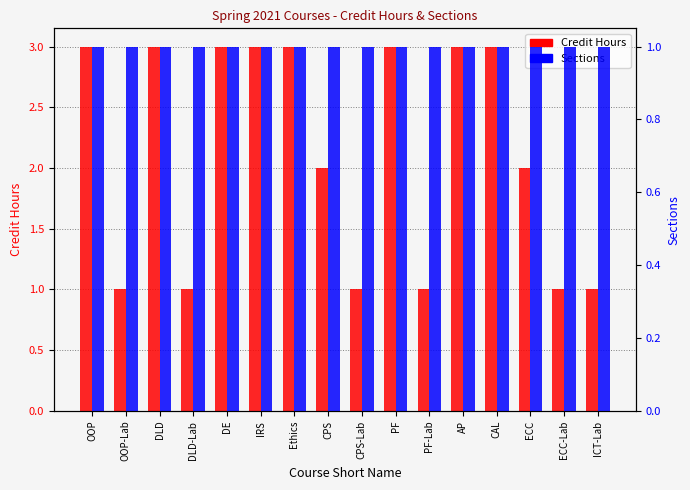

Reading left to right, transcribe all the data shown in this chart.

Credit Hours: 3	1	3	1	3	3	3	2	1	3	1	3	3	2	1	1
Sections: 1	1	1	1	1	1	1	1	1	1	1	1	1	1	1	1